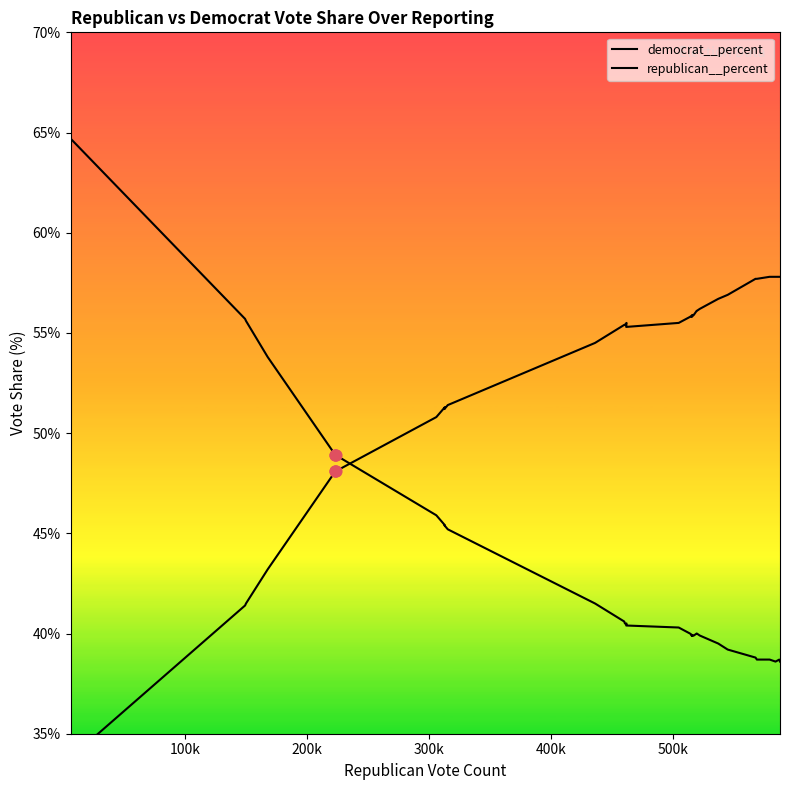

At how many categories does at least one series exceed 0?

40